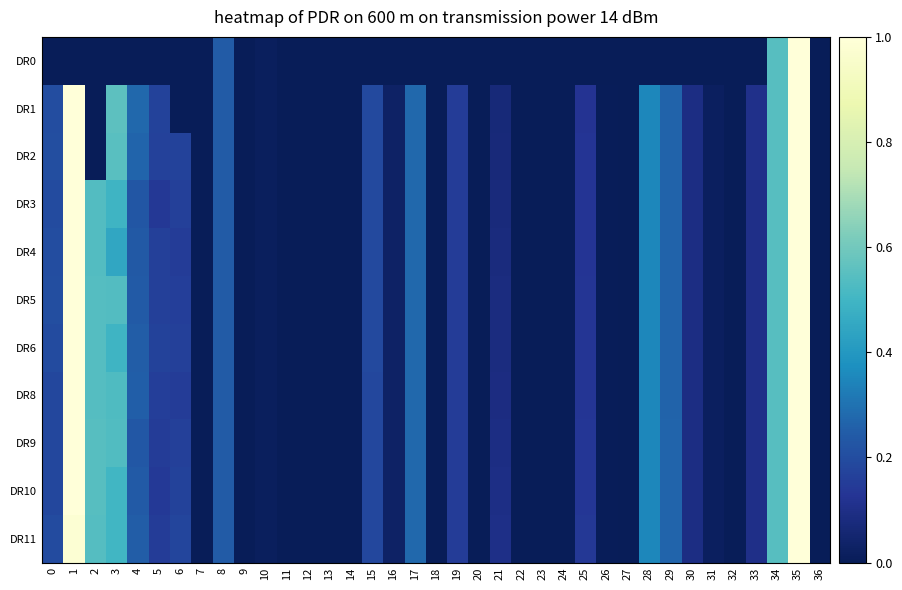

What is the maximum value shown in the chart?

1.0